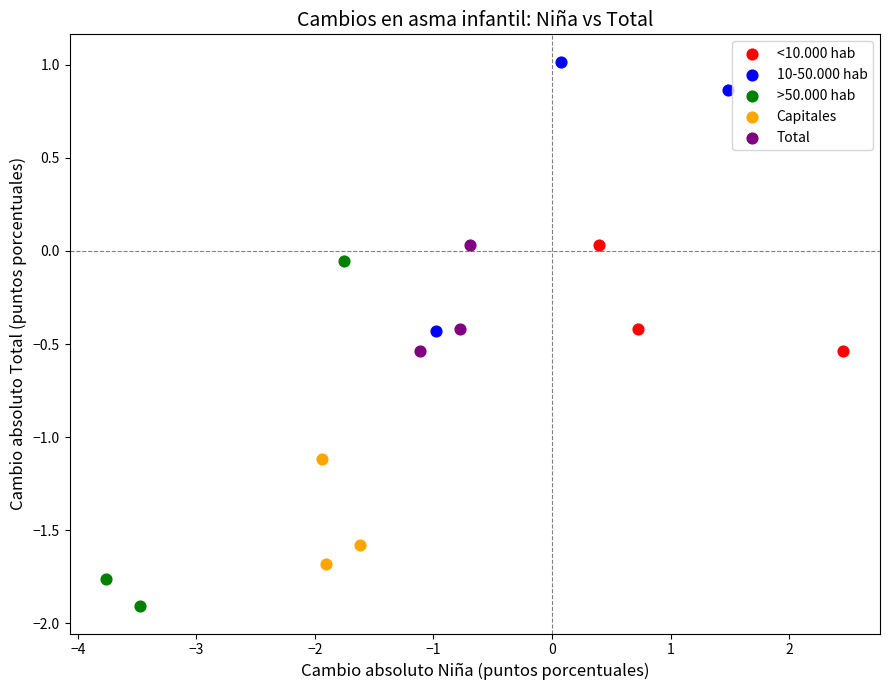

Which series has the widest spread of Y values?

>50.000 hab